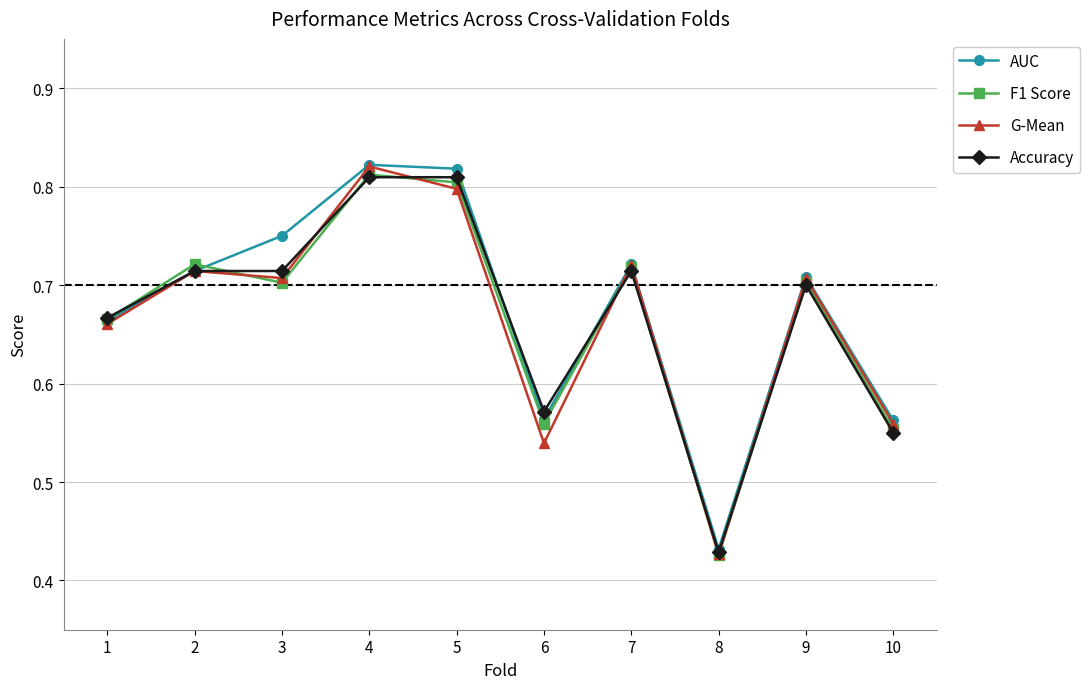

Which series changed the most between 5 and 7?

AUC